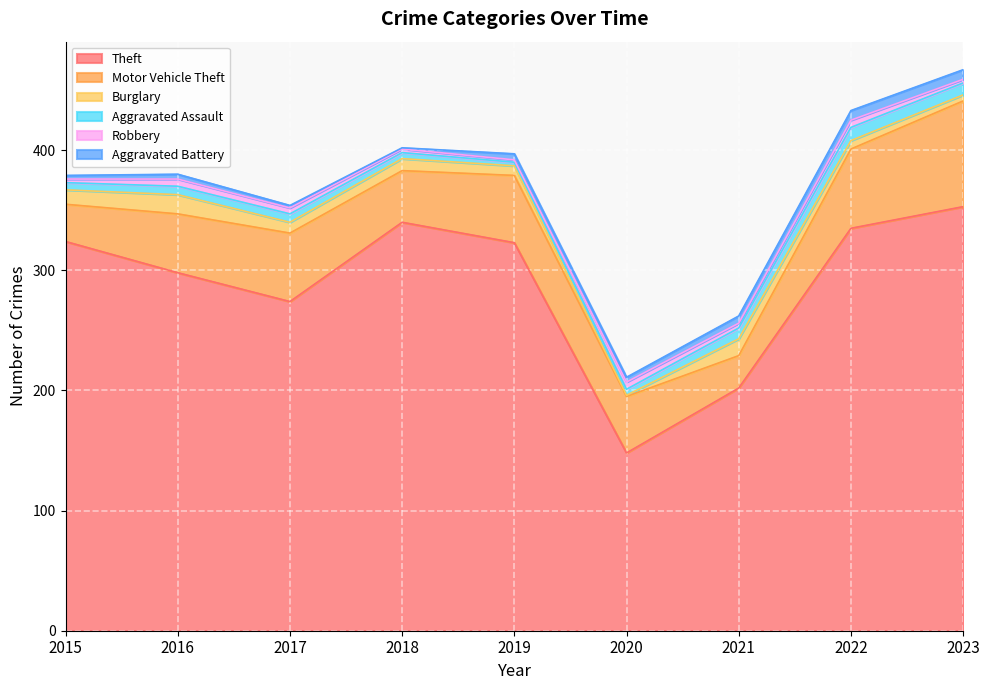

Which series ends up on top after the final intersection of Burglary and Aggravated Assault?

Aggravated Assault